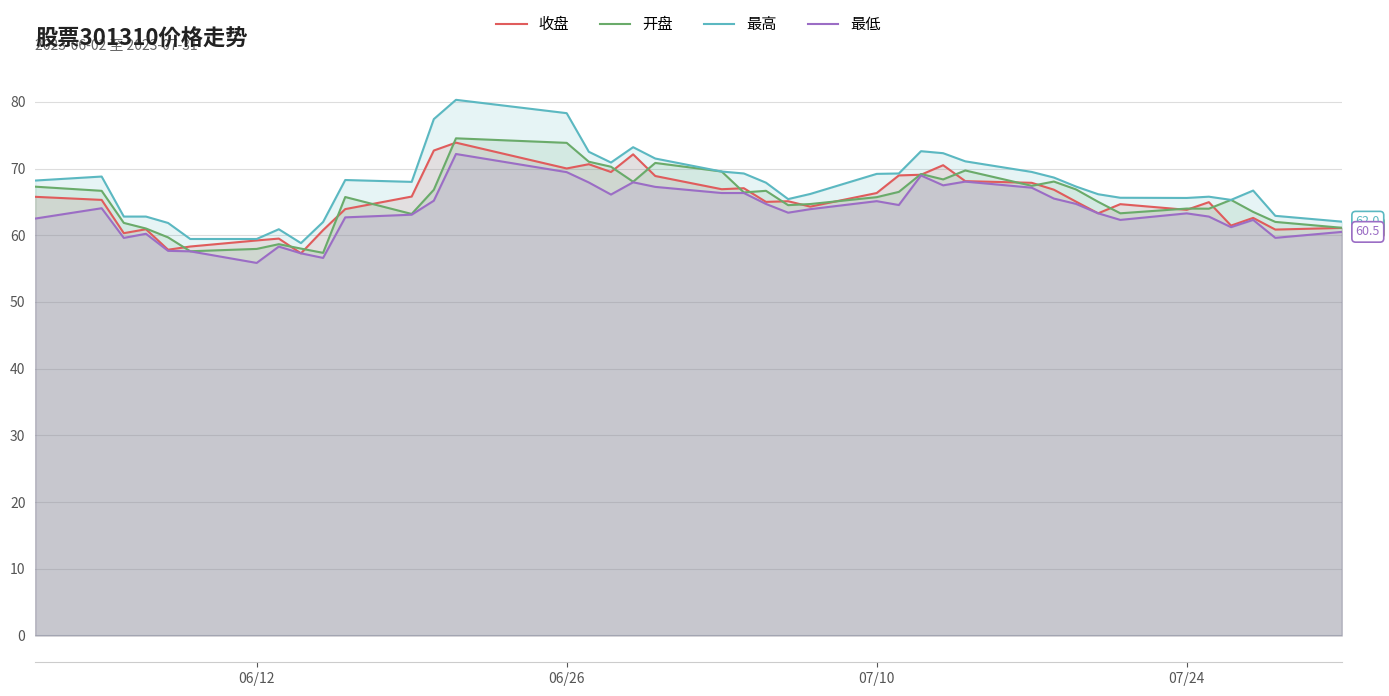

What is the difference between the highest and lowest values at 07/10?

4.1